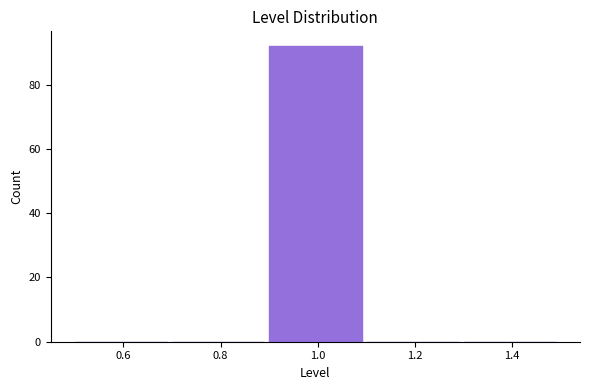

What is the height of the bar covering 0.9 to 1.1 on the x-axis? The values are not printed on the chart, so give them approximately, as read against the axis.

92